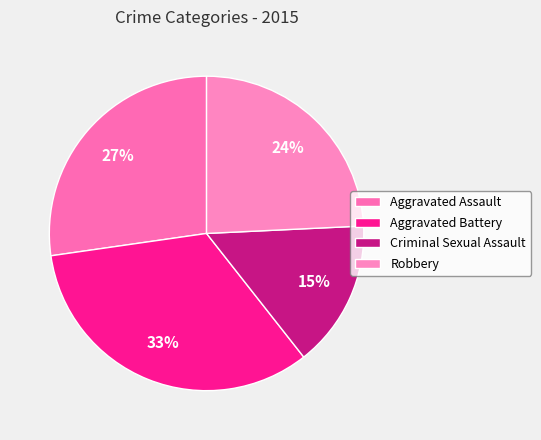

Does Criminal Sexual Assault represent more than half of the total?

No